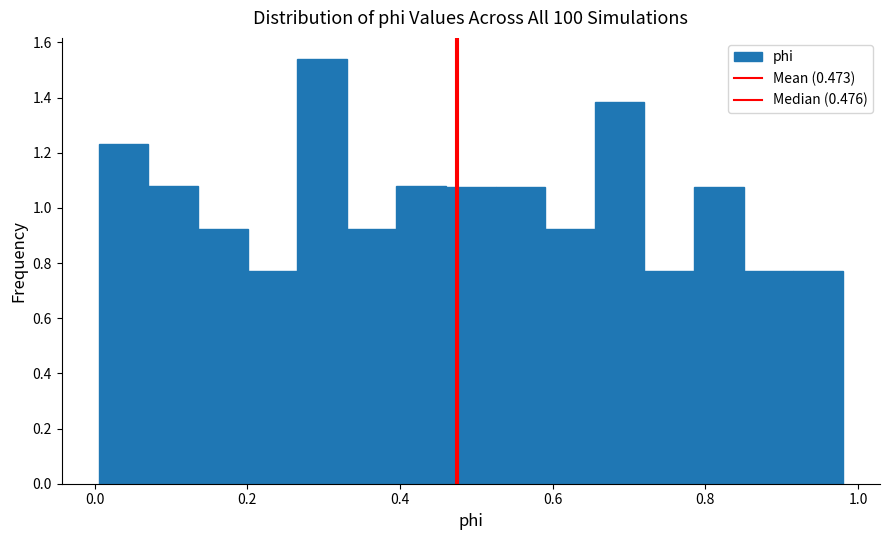

Around what value on the x-axis is the tallest bar? Give the approximate position of its centre, as read against the axis.

0.30